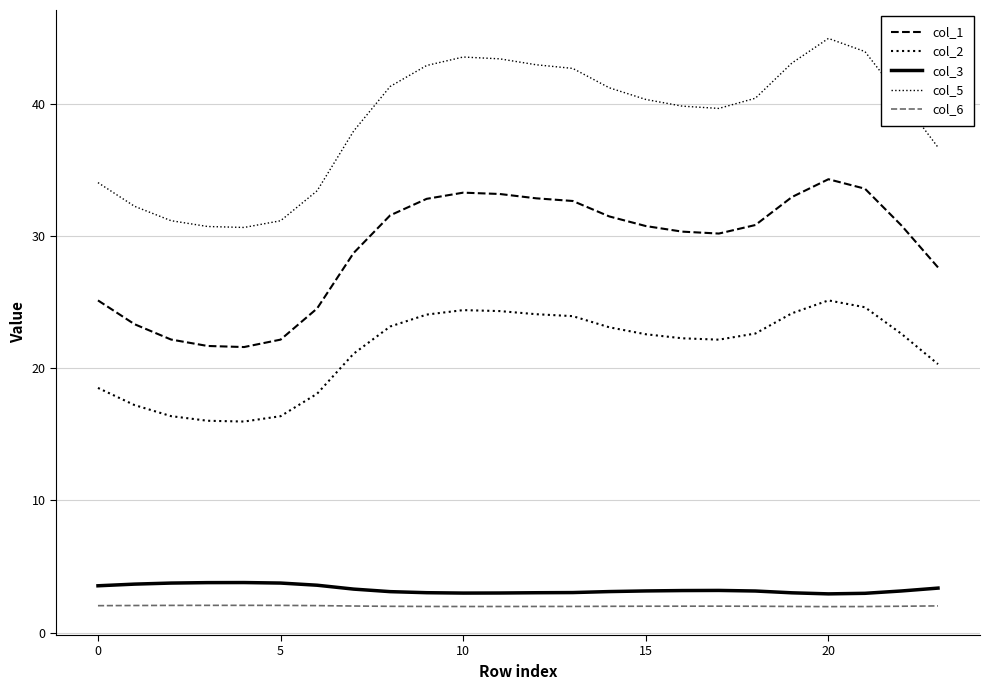

What is the label of the 12th point from the left?

11